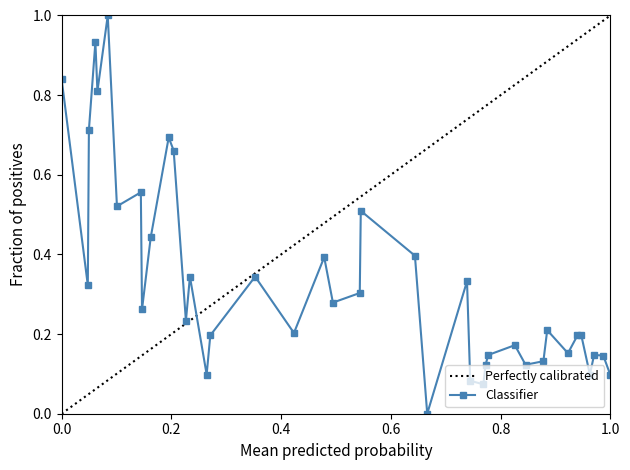

True or false: Classifier has more than 0 interior local peaks.

True